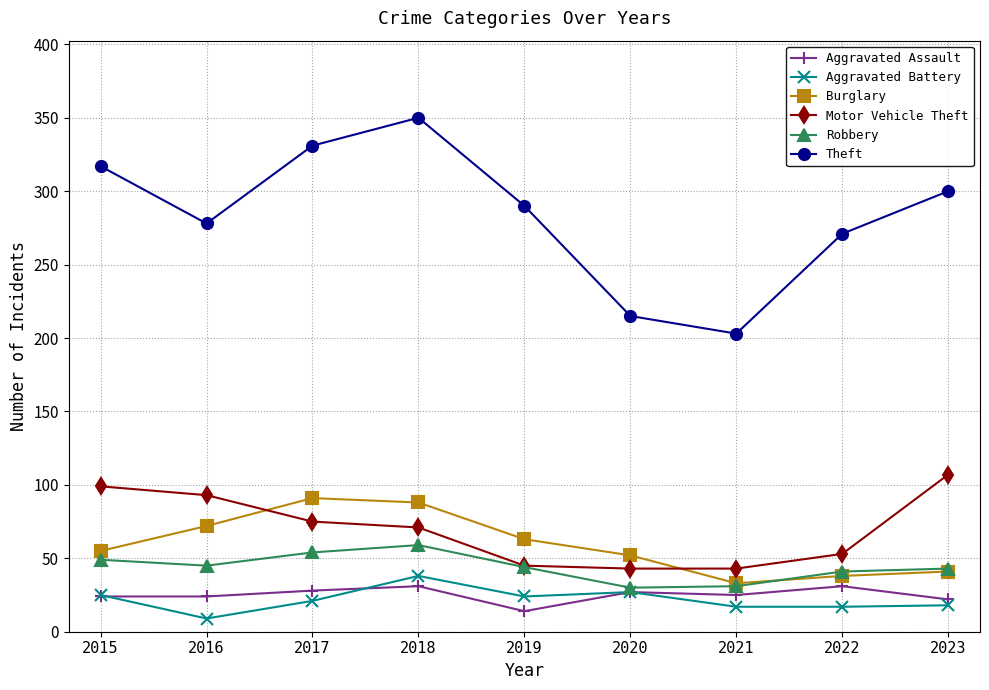

True or false: Motor Vehicle Theft and Aggravated Assault intersect in this chart.

False